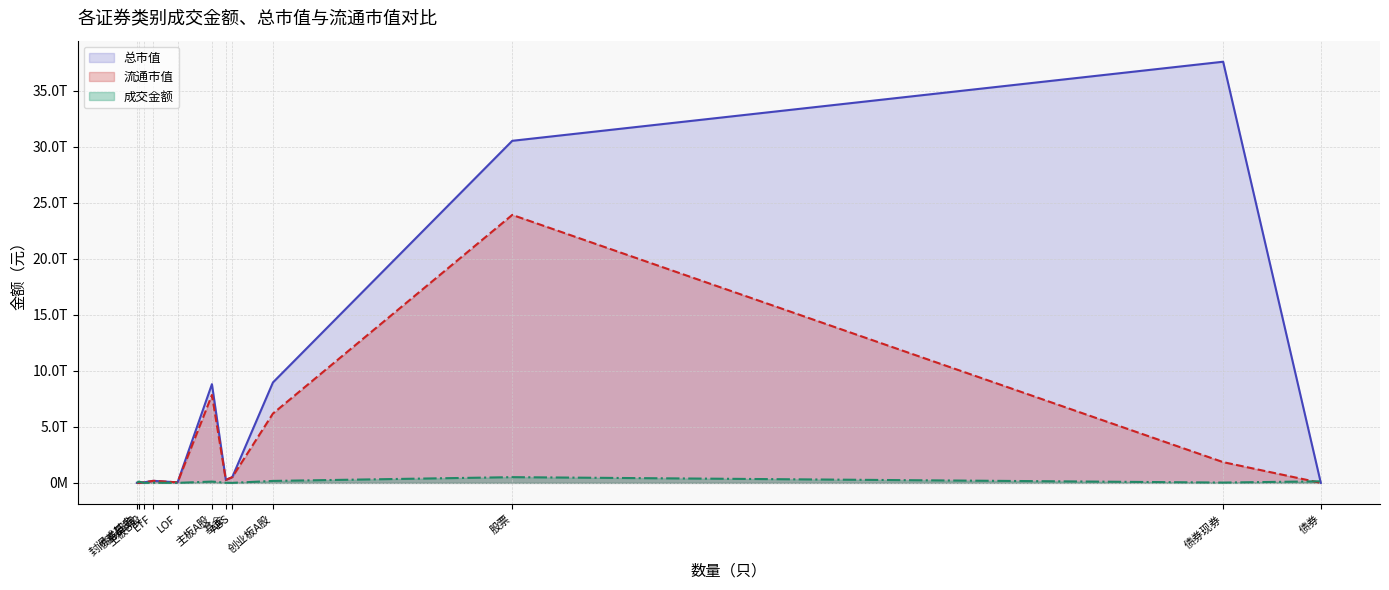

The 流通市值_line series shows 0.0 at 债券. True or false?

True